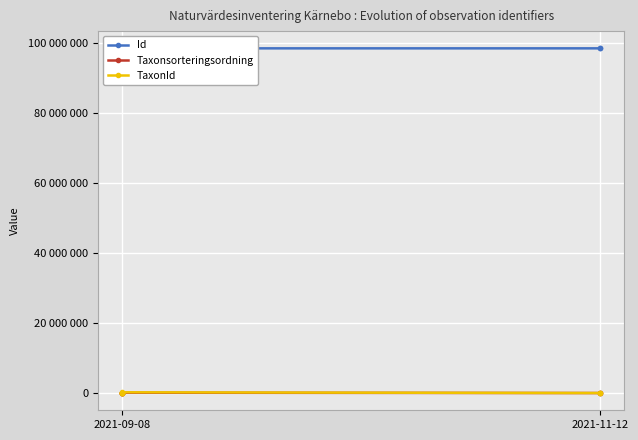

Read the Id value at 2021-11-12, to the nearest 10.

98580690